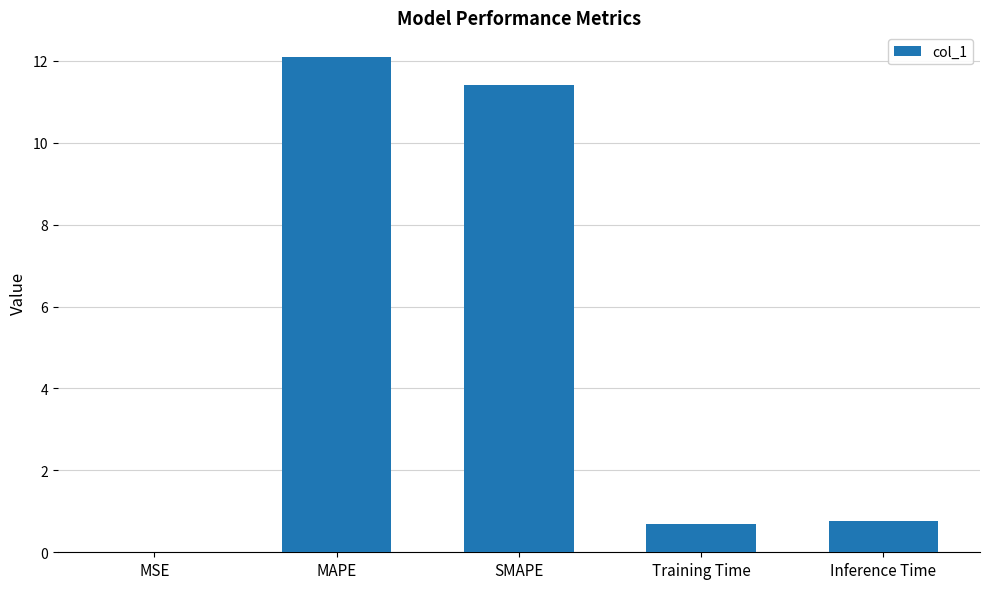

Are the bars horizontal?

No